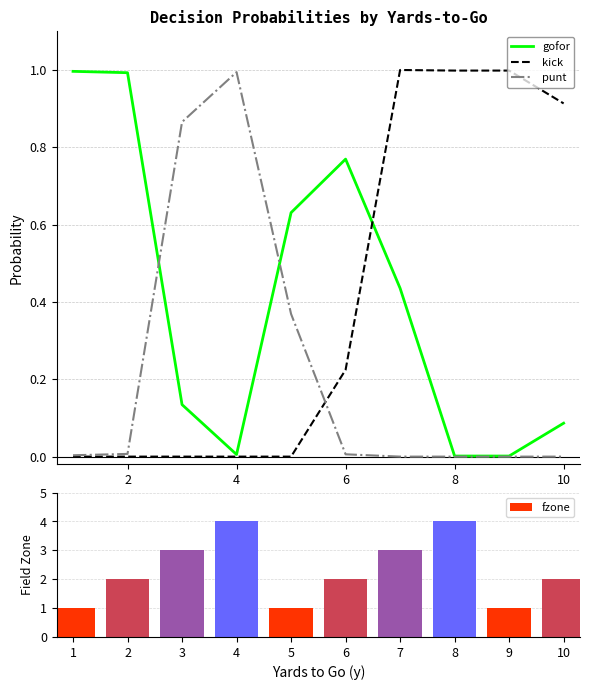

How many groups of bars are there?

10